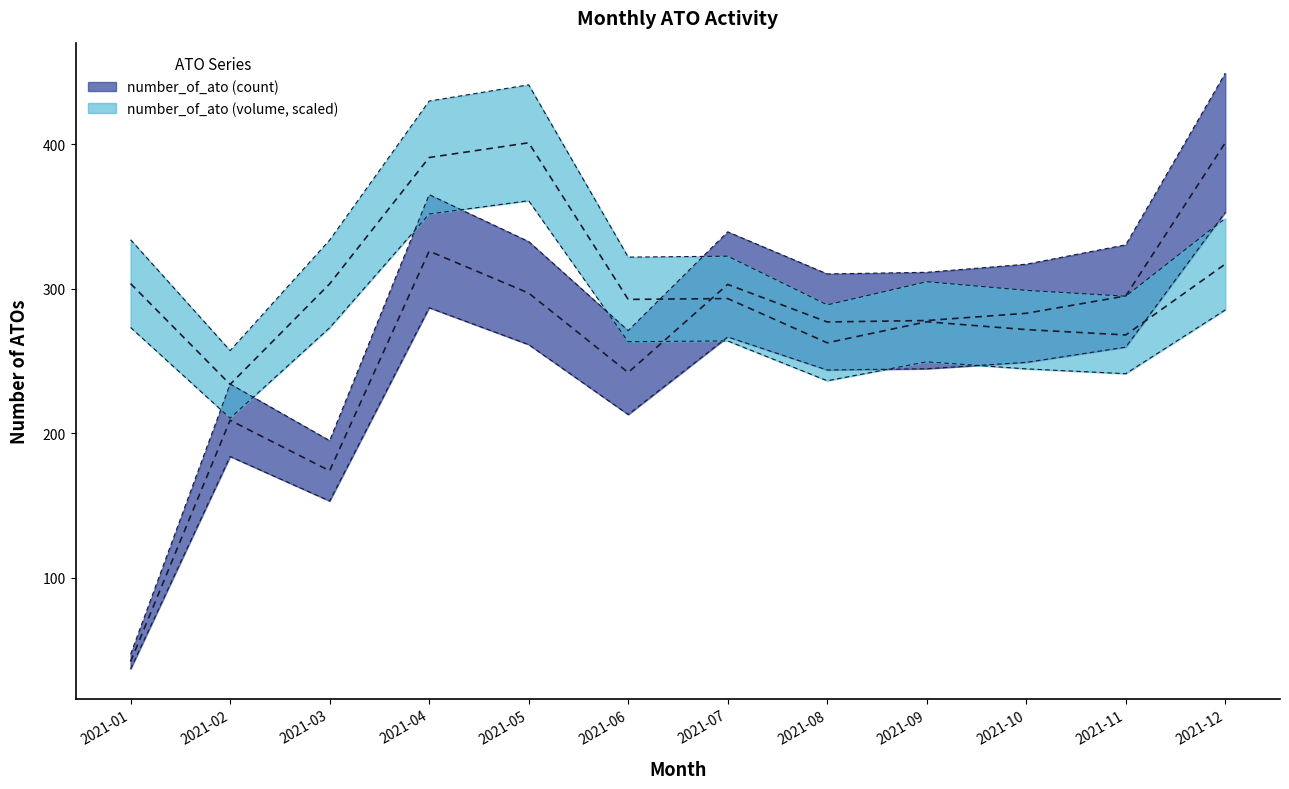

The value of number_of_ato (count) at 2021-03 is 111.9. True or false?

False